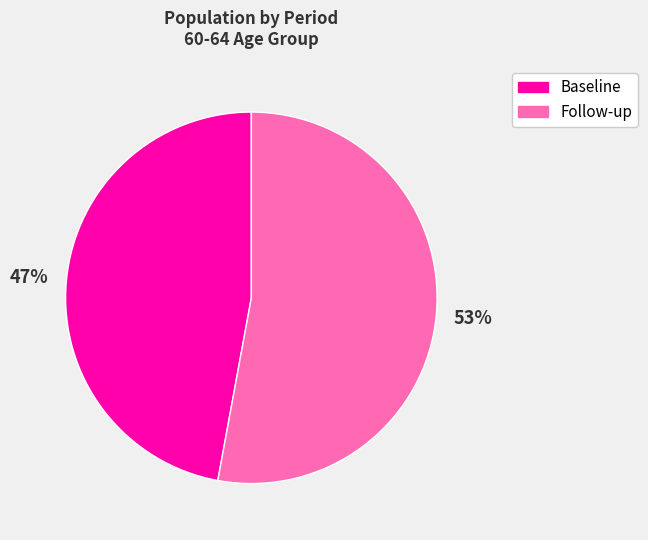

Which category has the biggest portion of the pie?

Follow-up